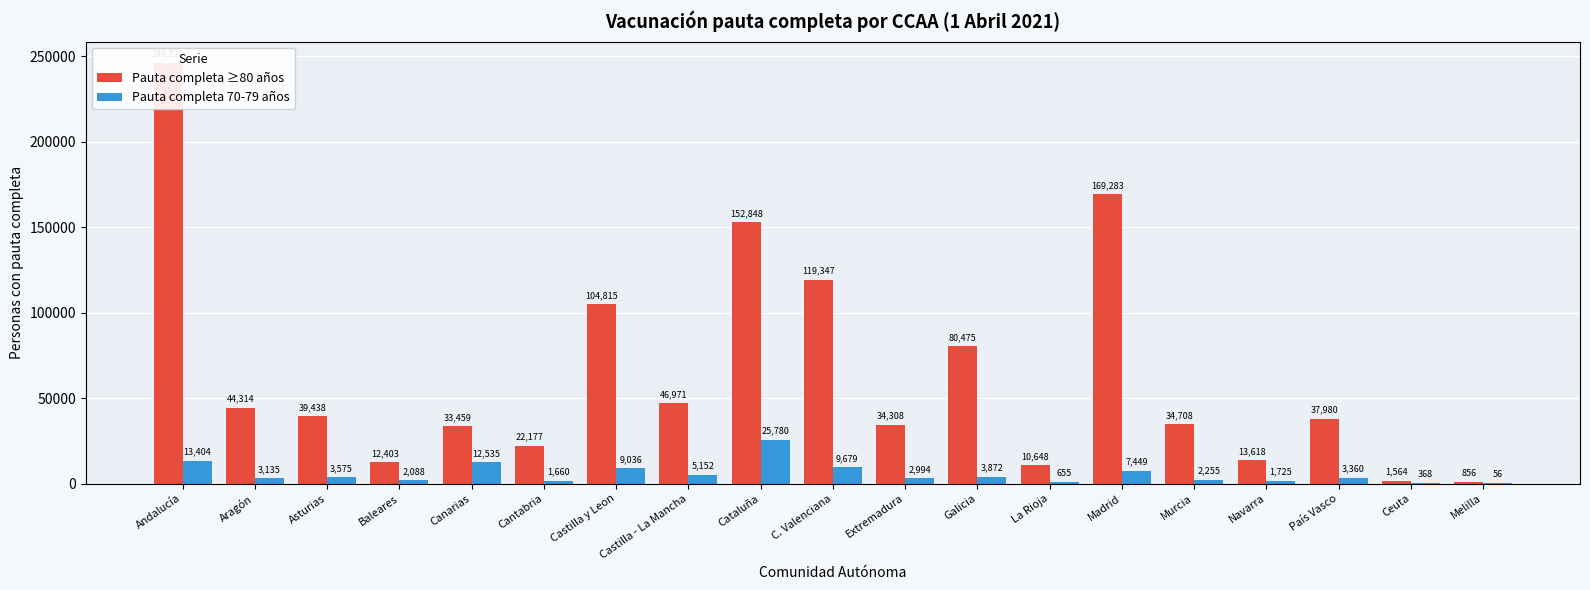

Which series has the widest spread of values?

Pauta completa ≥80 años